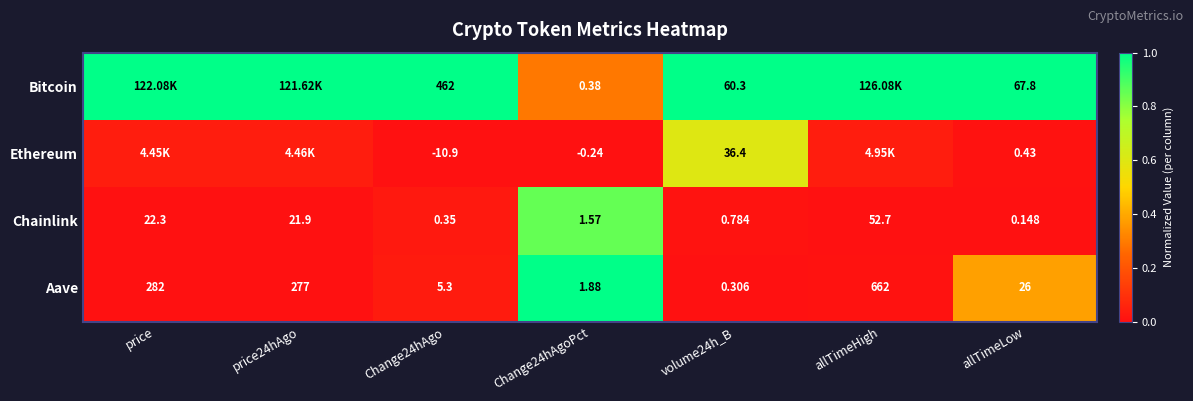

At which label does Chainlink first exceed 1?

price